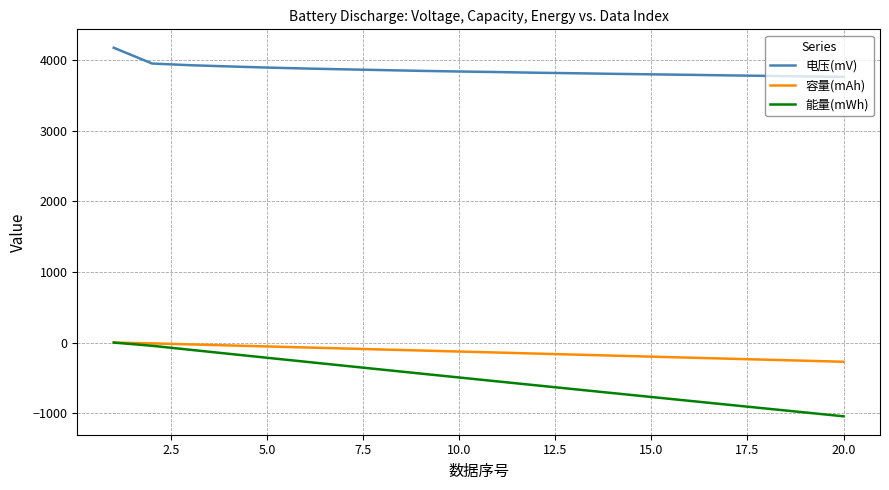

Does the chart have visible grid lines?

Yes